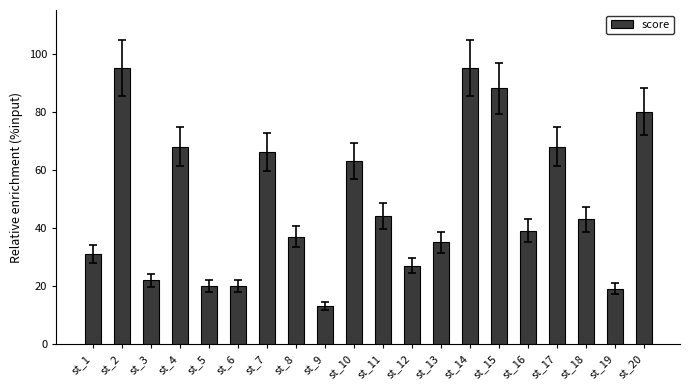

Reading left to right, what are all the values shown in this chart?

st_1=31	st_2=95	st_3=22	st_4=68	st_5=20	st_6=20	st_7=66	st_8=37	st_9=13	st_10=63	st_11=44	st_12=27	st_13=35	st_14=95	st_15=88	st_16=39	st_17=68	st_18=43	st_19=19	st_20=80